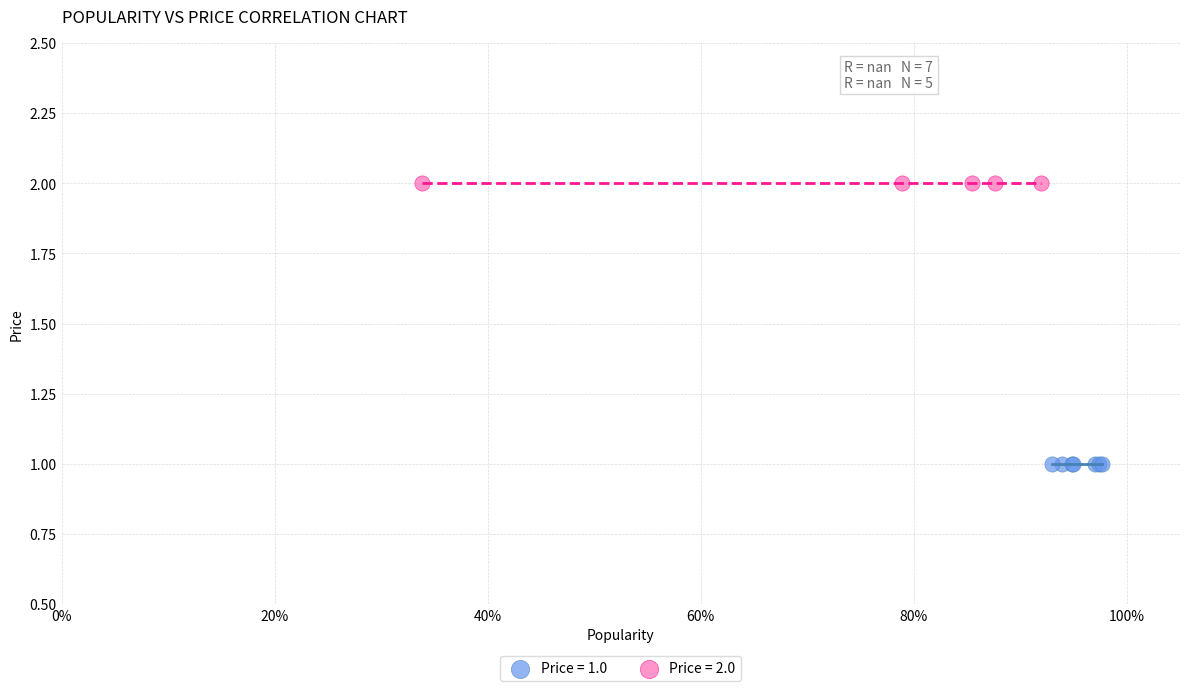

What are all the series names shown in the legend?

Price = 1.0, Price = 2.0